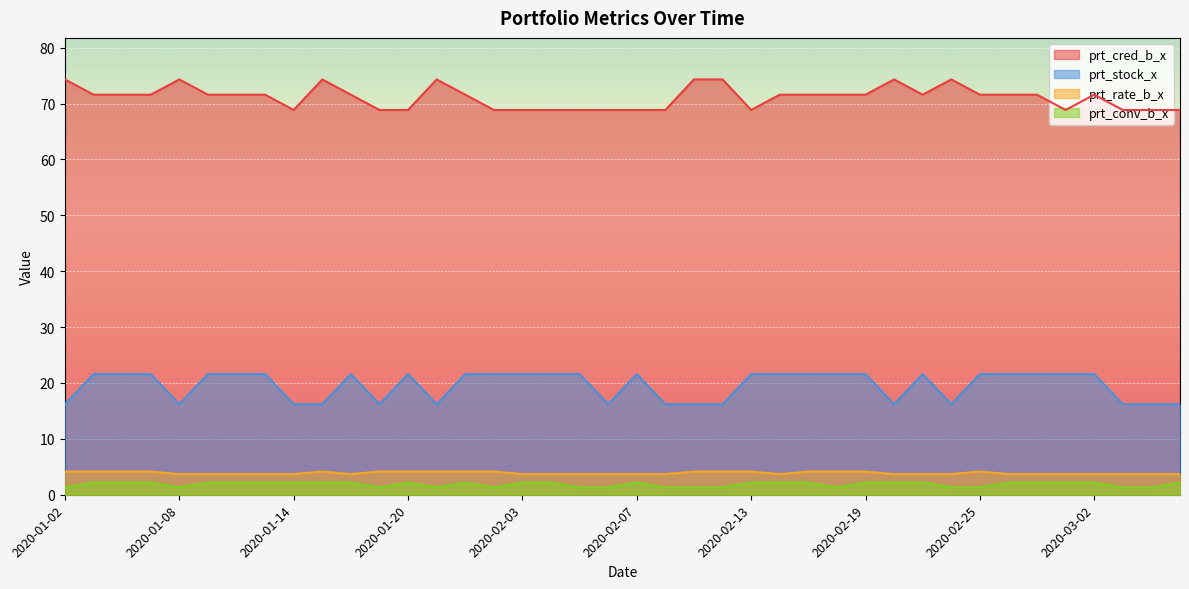

Is it true that prt_stock_x equals 27.8 at 2020-01-15?

False